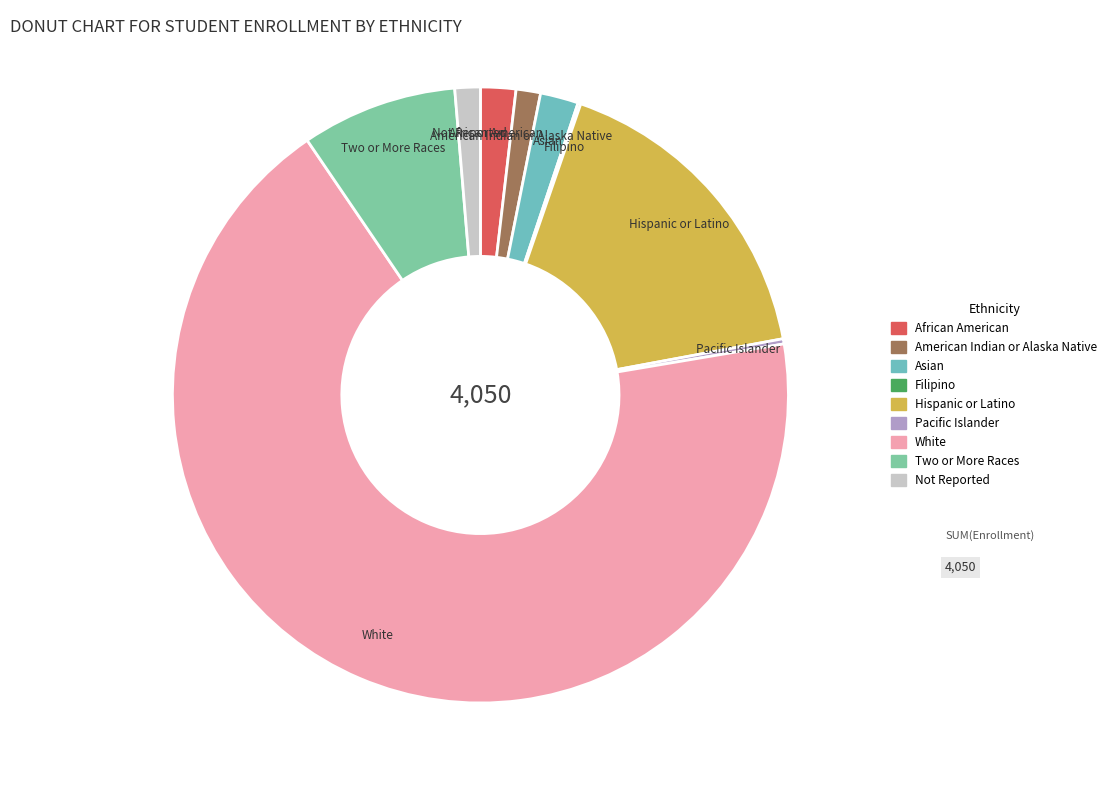

What is the ratio of the value at African American to the value at Asian?

0.9